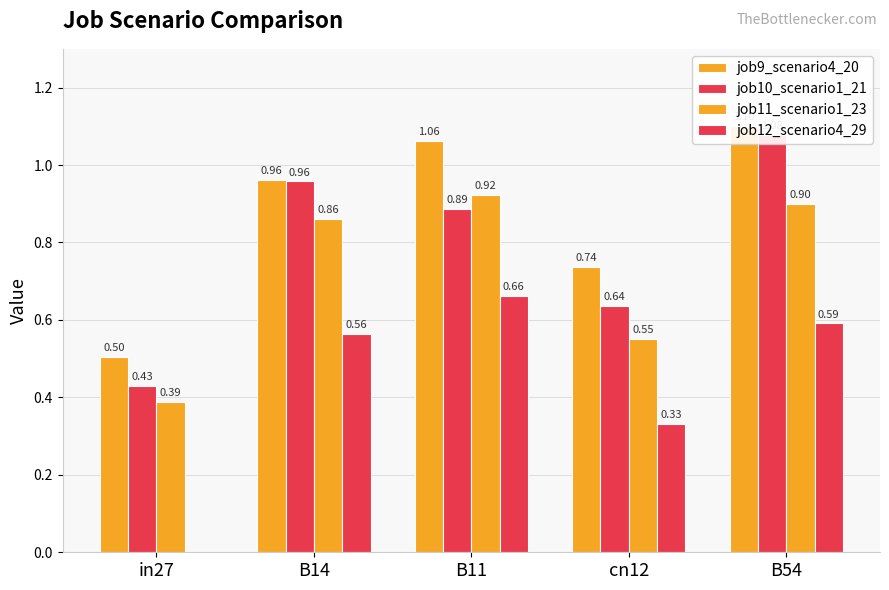

Rank the series at B14 from lowest to highest value.

job12_scenario4_29, job11_scenario1_23, job10_scenario1_21, job9_scenario4_20